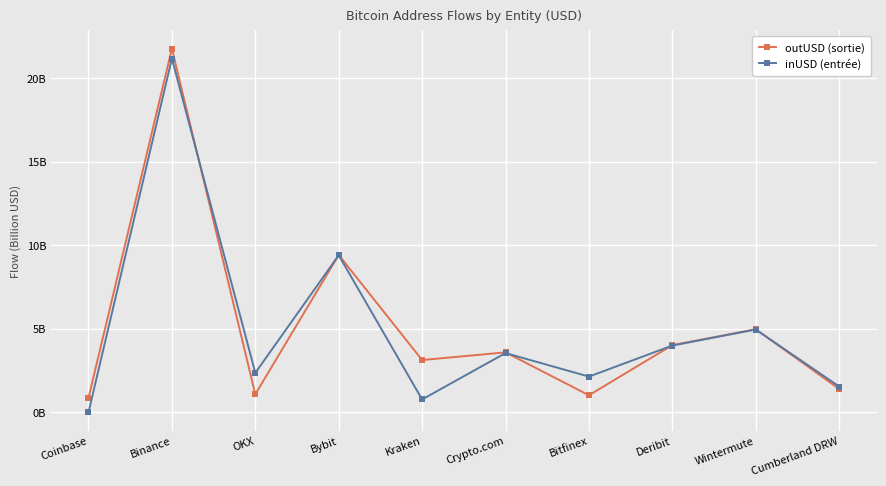

At which category does inUSD (entrée) reach its first local valley?

OKX